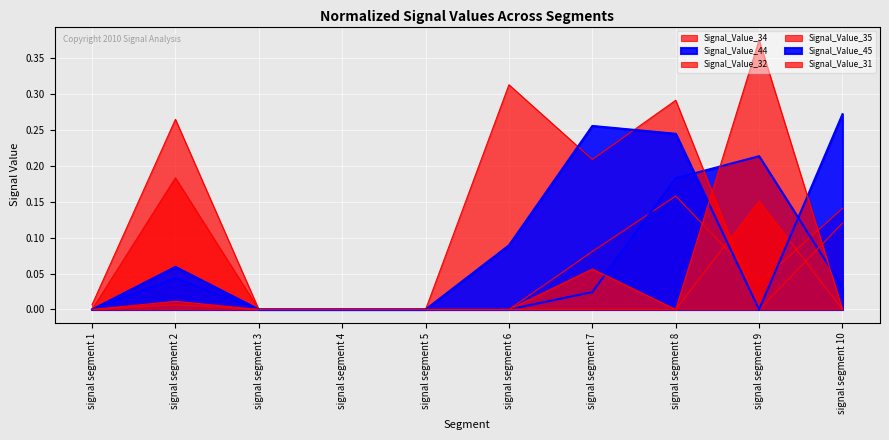

Where do Signal_Value_34 and Signal_Value_32 first cross each other?

signal segment 8 and signal segment 9